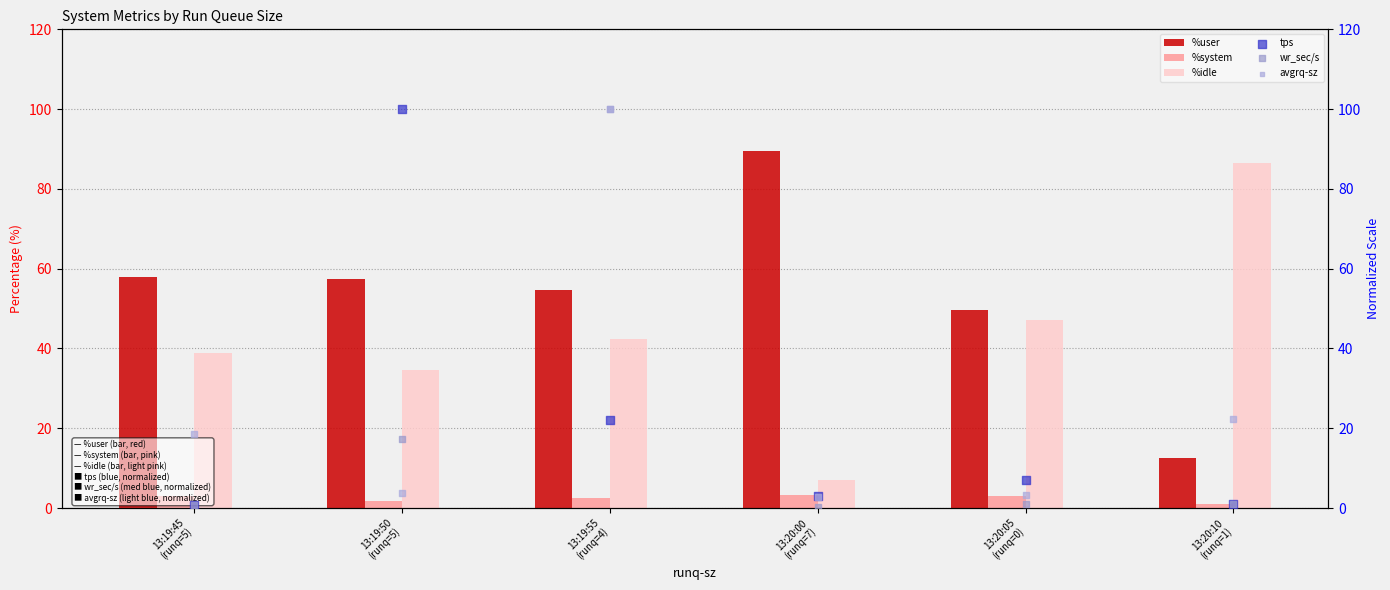

What is the total value across all series at 13:20:00
(runq=7)?

106.1